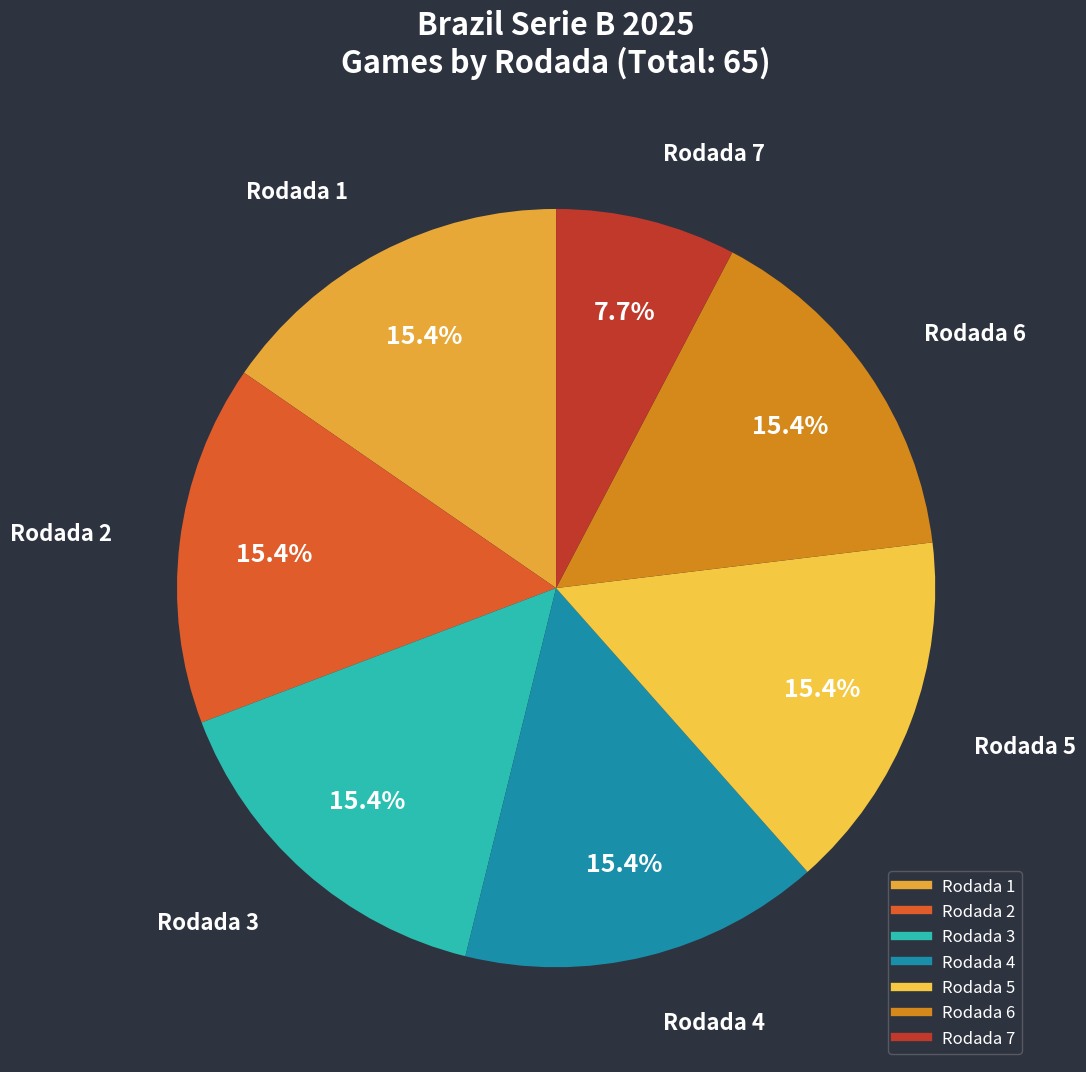

True or false: Rodada 5 accounts for 23% of the total.

False